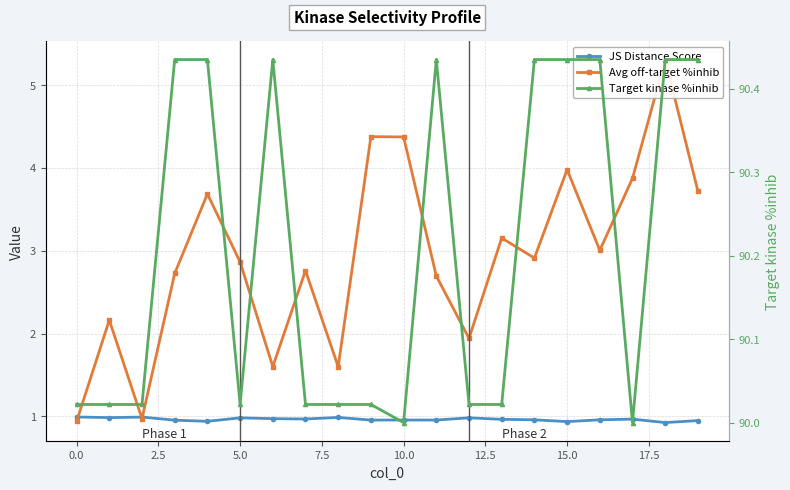

What is the label of the 17th point from the left?

16